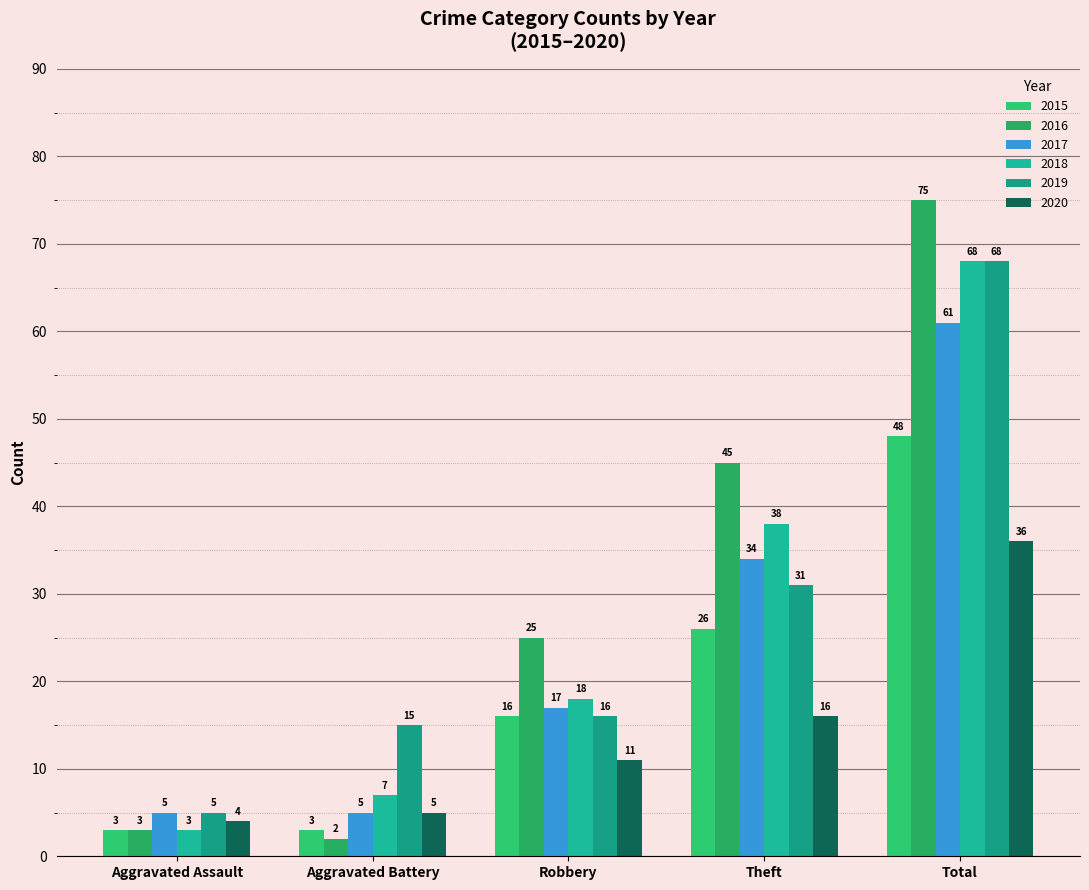

Which series has the largest range (max minus min)?

2016